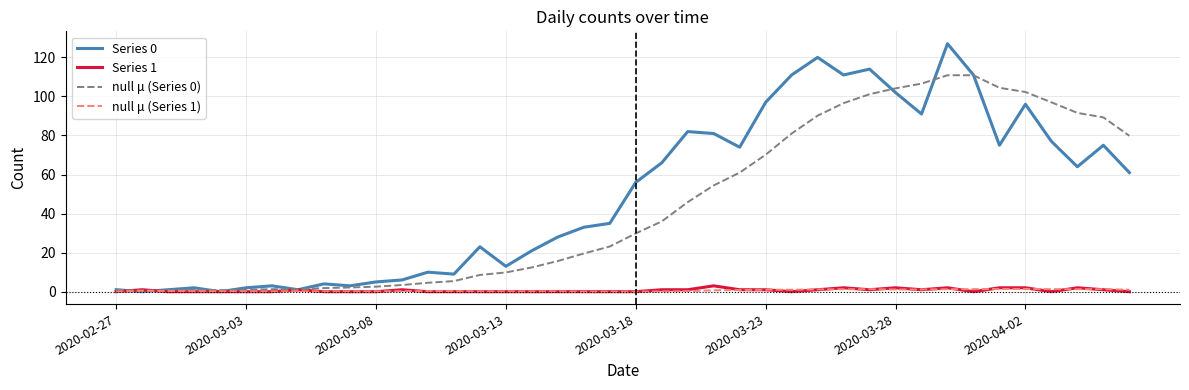

Does the chart have visible grid lines?

Yes